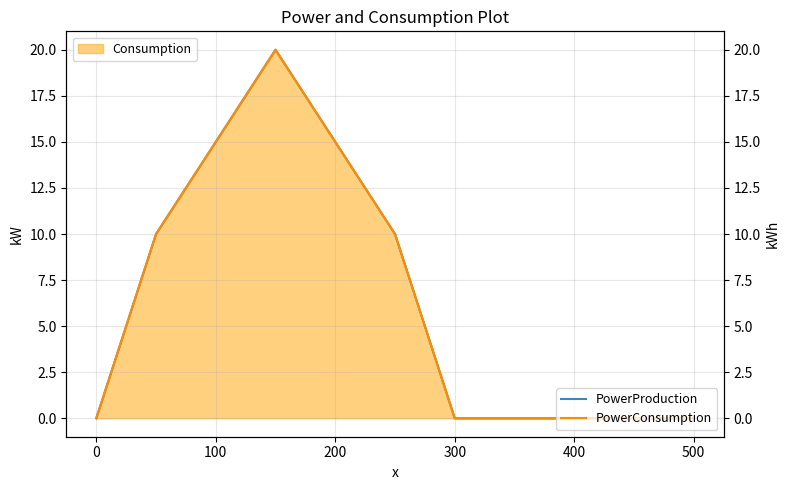

True or false: PowerConsumption and PowerProduction intersect in this chart.

False